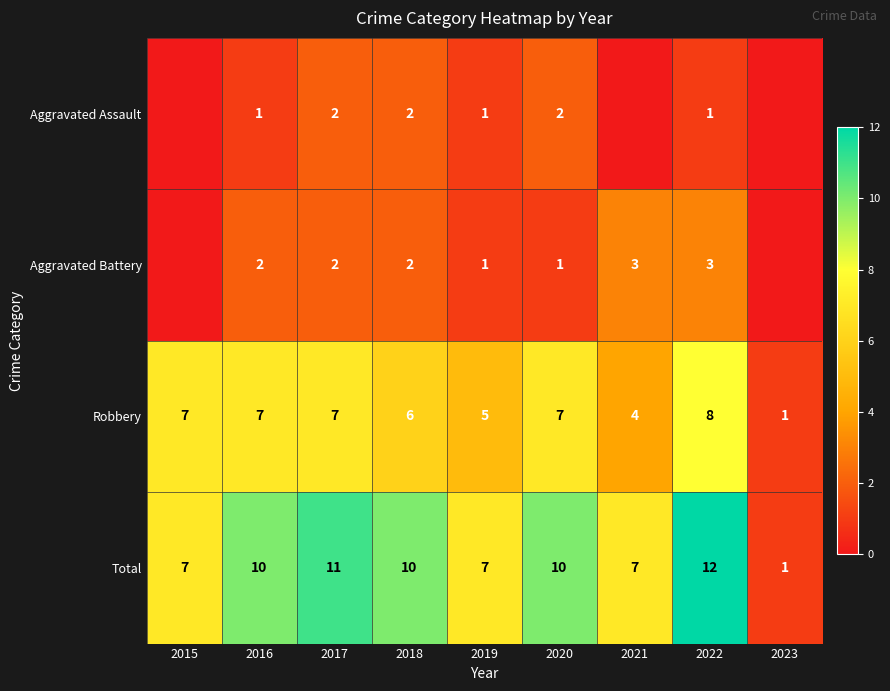

Is the value of Robbery at 2022 greater than the value of Aggravated Assault at 2017?

Yes